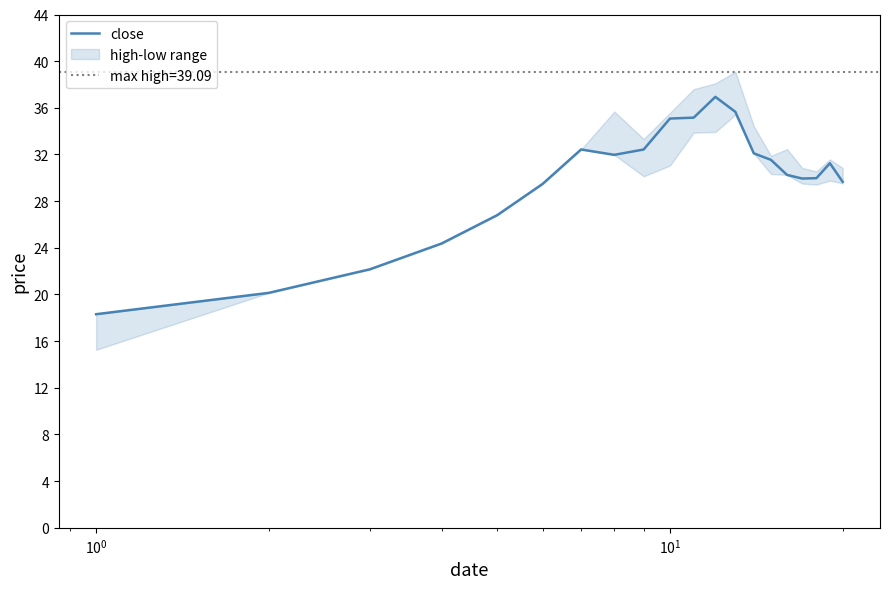

What is the greatest value displayed?

36.9